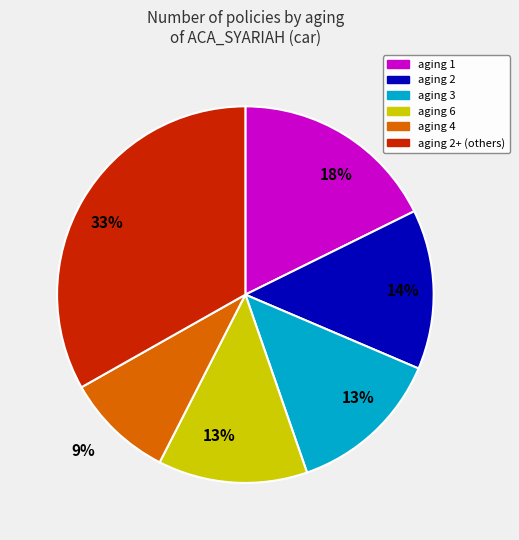

Do aging 2 and aging 6 together represent more than half of the pie?

No